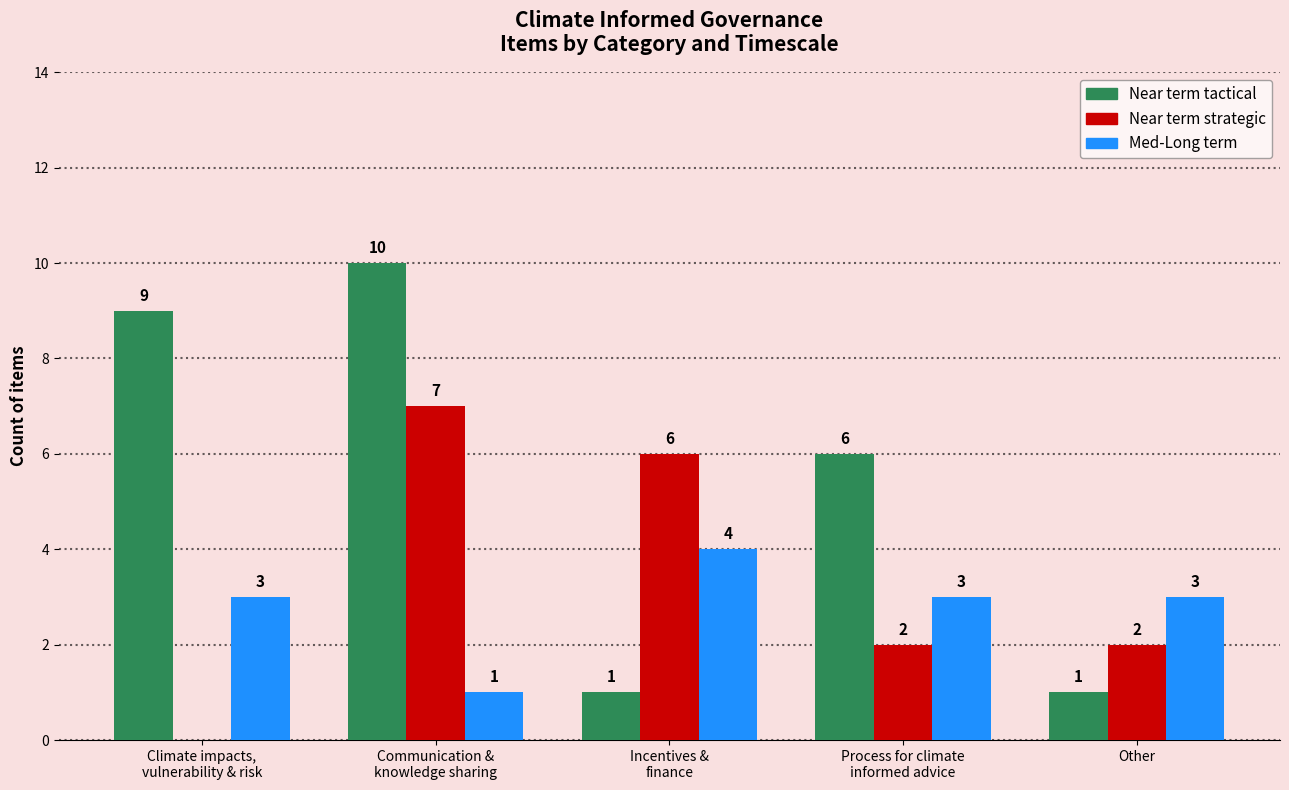

How many data points does each series have?

5